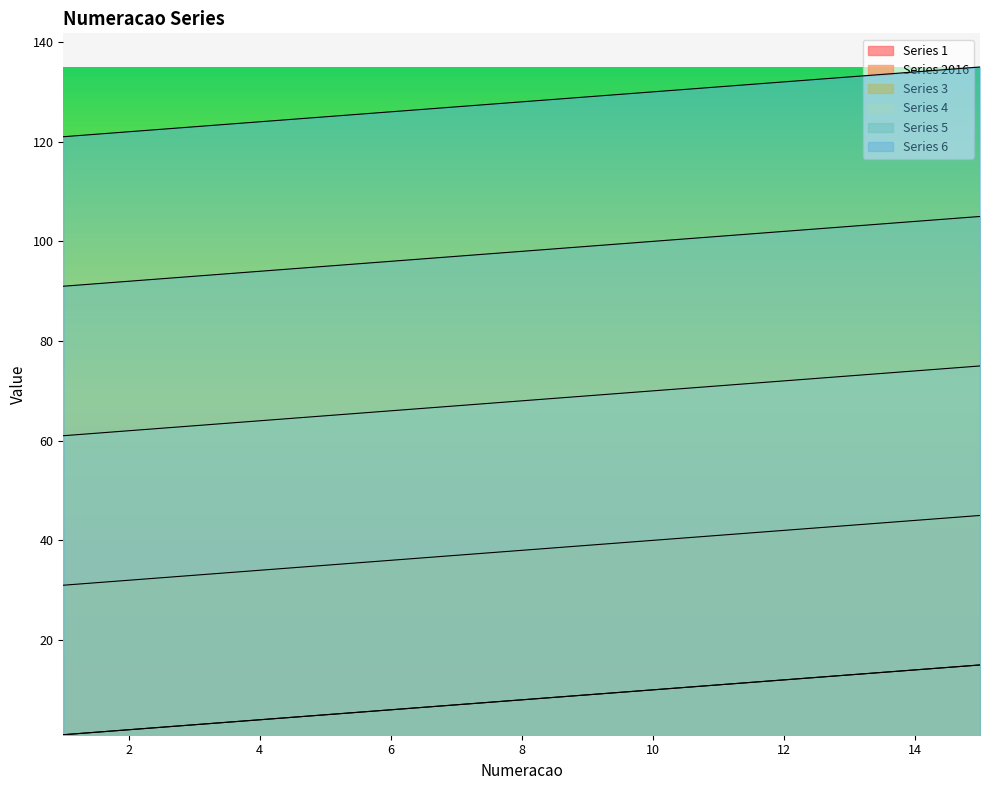

True or false: Series 4 has more than 2 points higher than both neighbors.

False